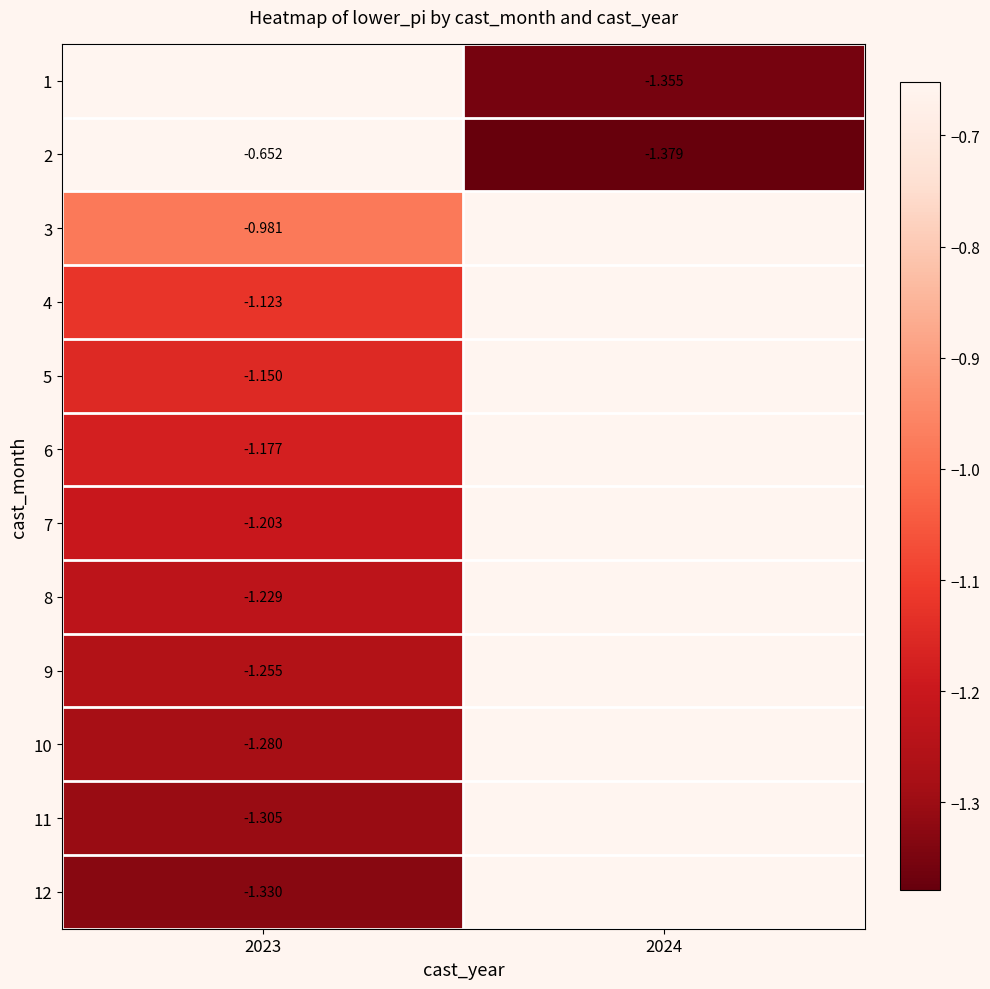

Is the value of 7 at 2023 greater than the value of 3 at 2023?

No